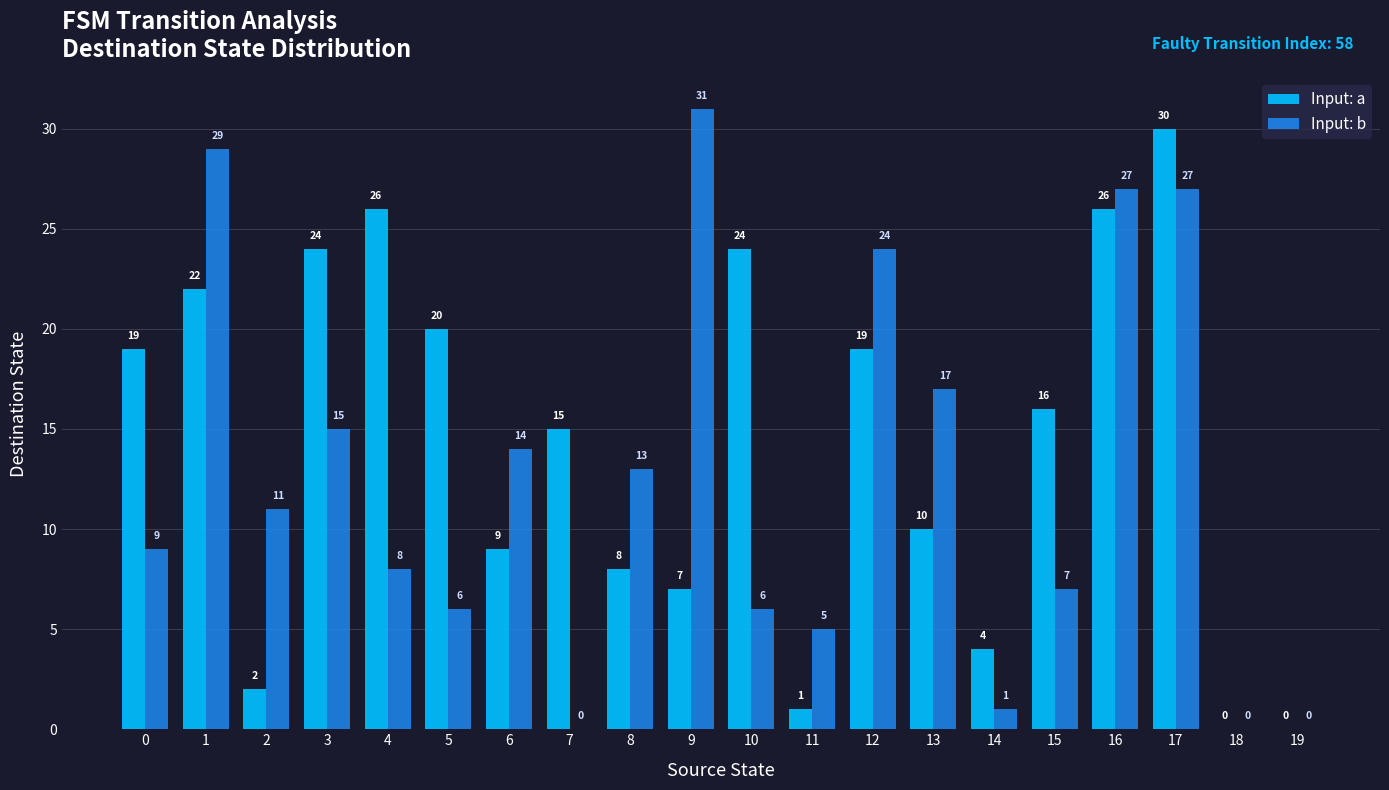

What is the highest value of the Input: b series?

31